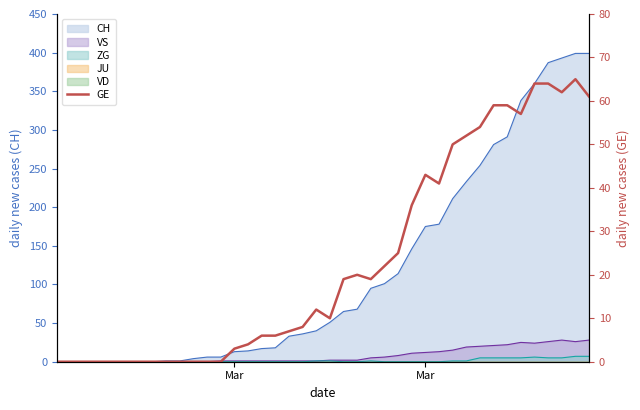

What is the average value?

23